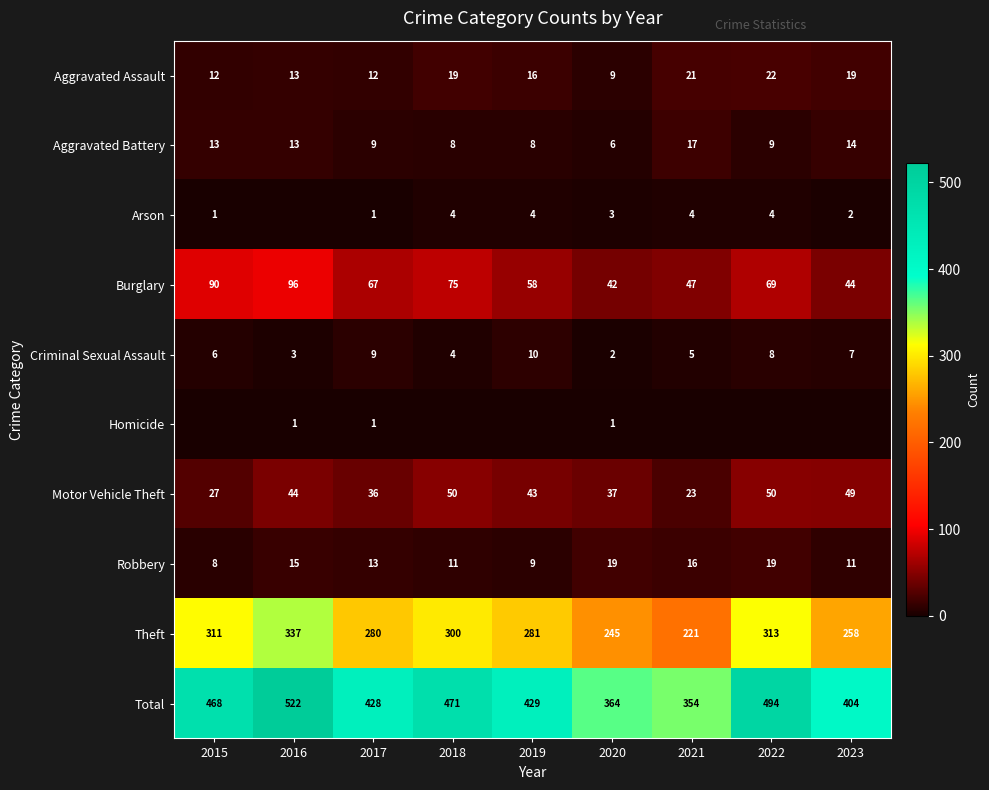

Which label corresponds to the smallest value in the chart?

2016